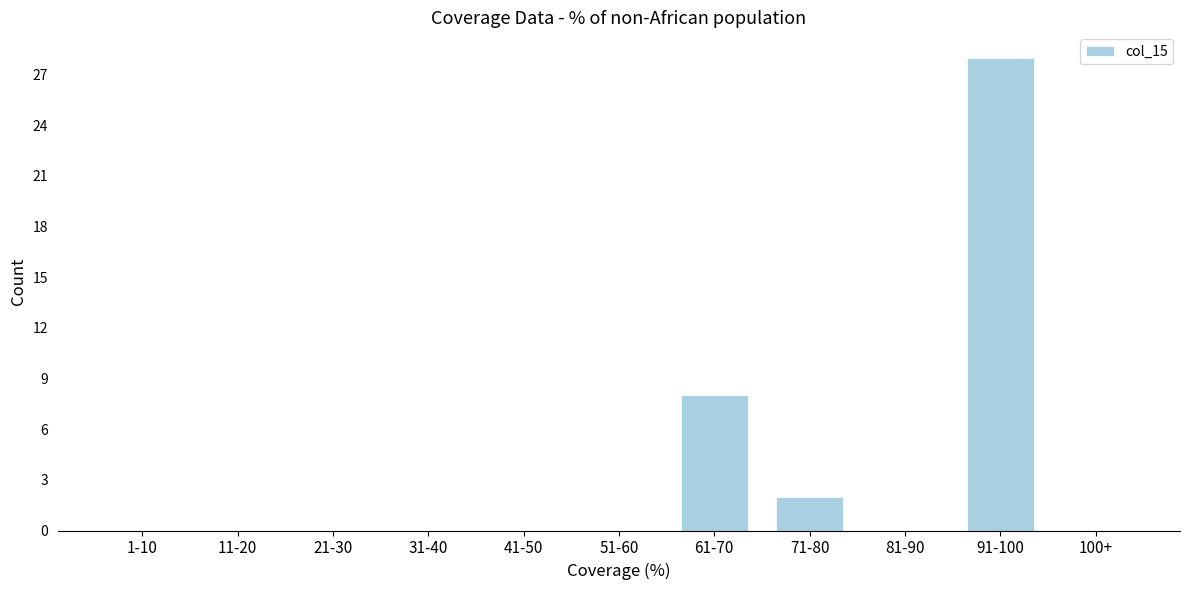

Reading left to right, transcribe all the data shown in this chart.

1-10=0	11-20=0	21-30=0	31-40=0	41-50=0	51-60=0	61-70=8	71-80=2	81-90=0	91-100=28	100+=0